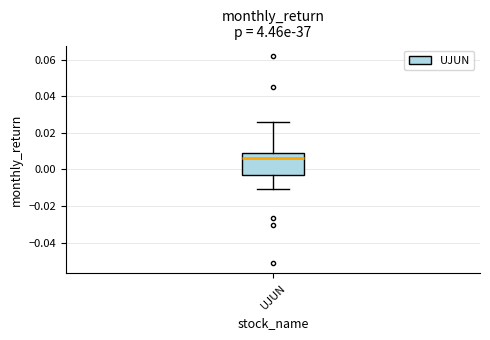

Where does the median line of the box for UJUN sit on the y-axis? The values are not printed on the chart, so give them approximately, as read against the axis.

0.006